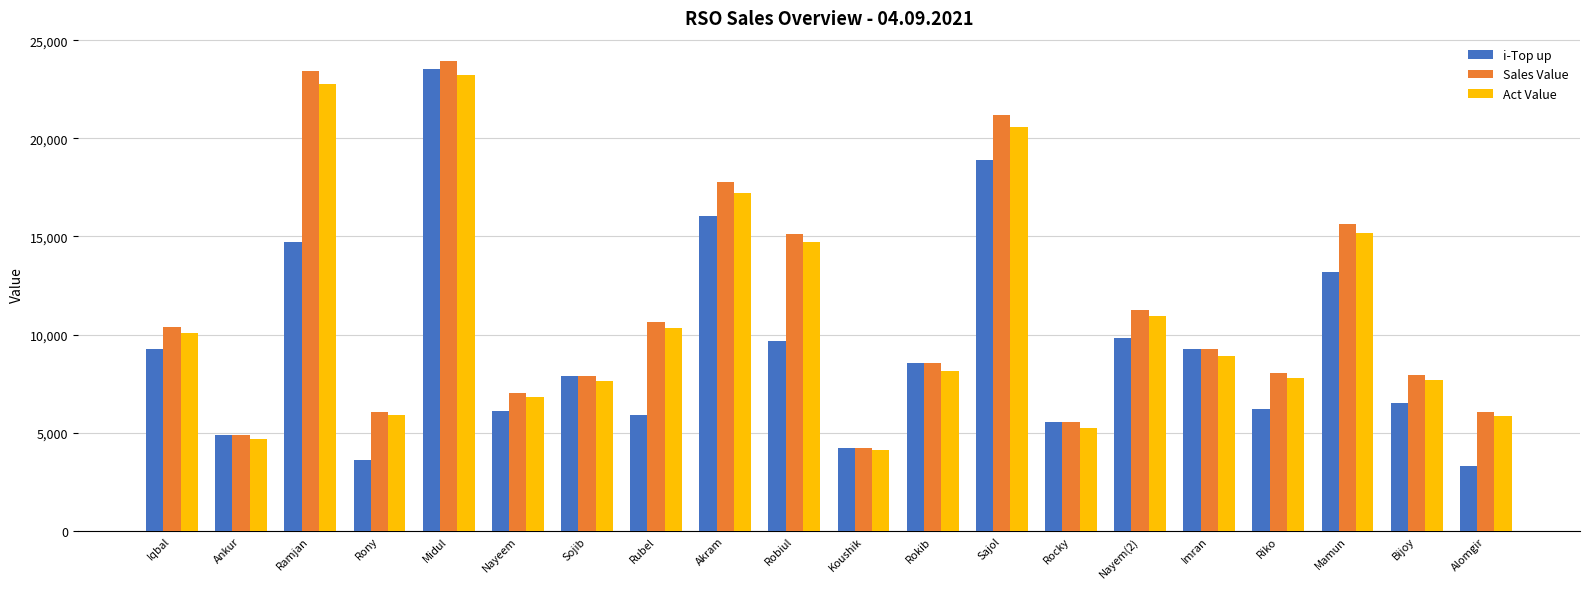

Read the i-Top up value at Iqbal.

9284.0